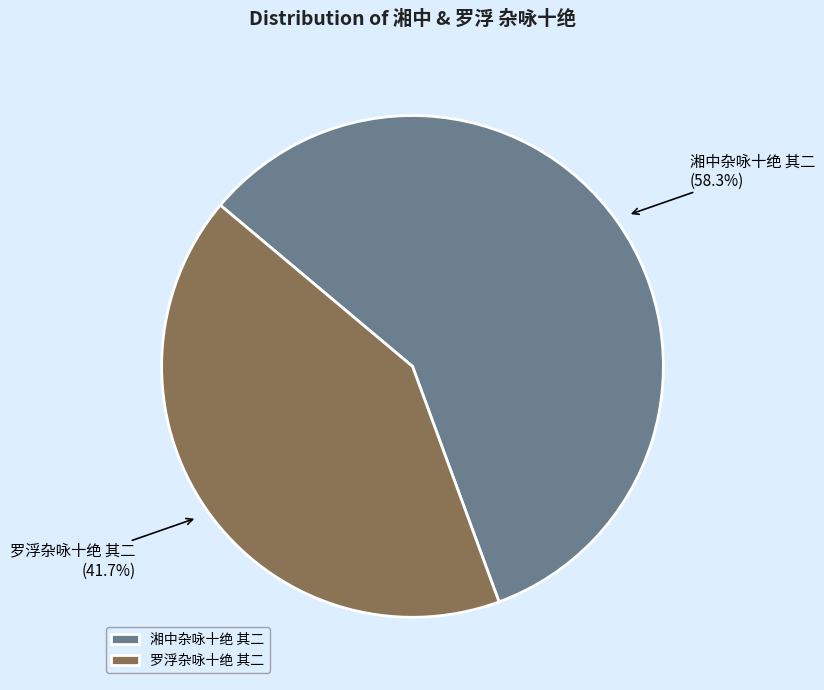

Rank the categories by value from lowest to highest.

罗浮杂咏十绝 其二, 湘中杂咏十绝 其二